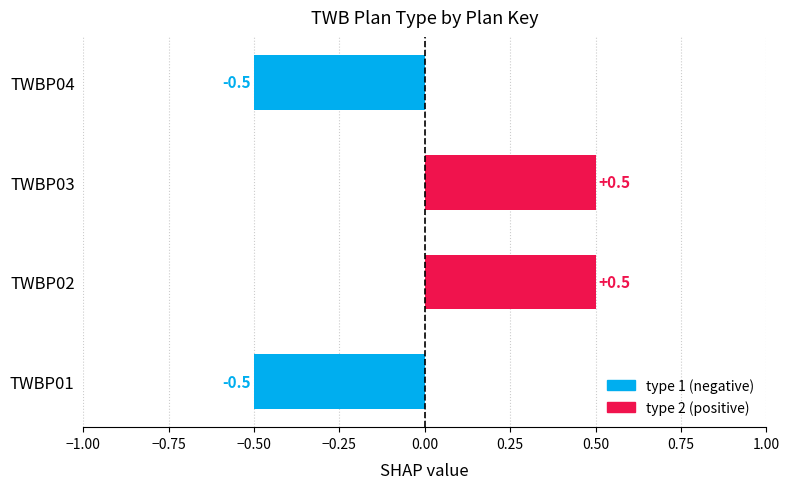

What is the difference between the second highest and minimum values?

1.0